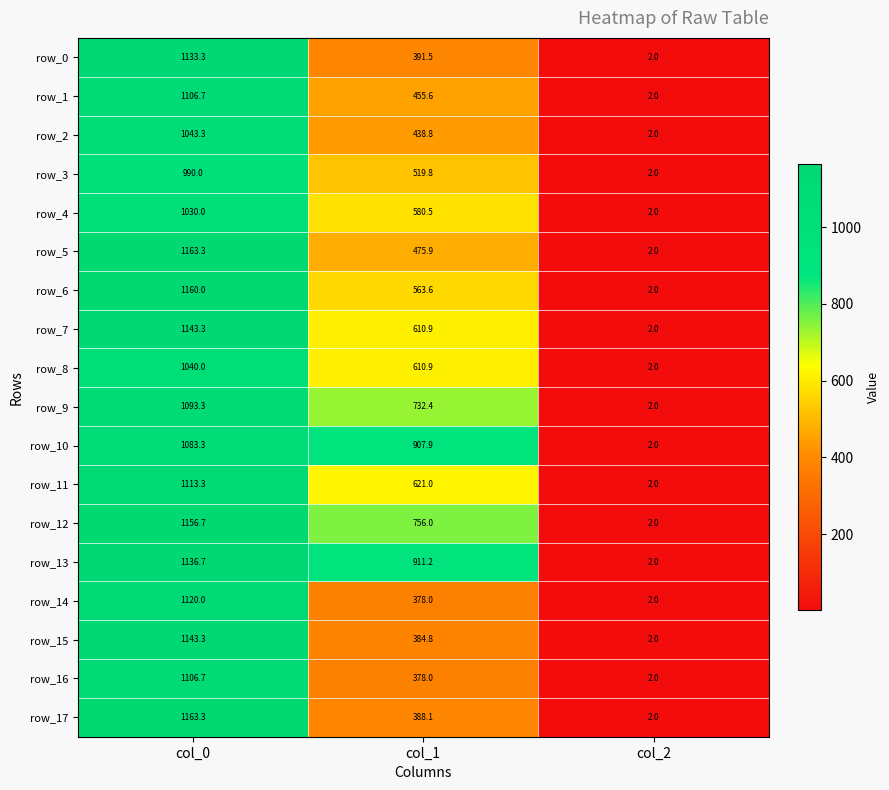

What is the spread (max minus min) of values at col_1?

533.2